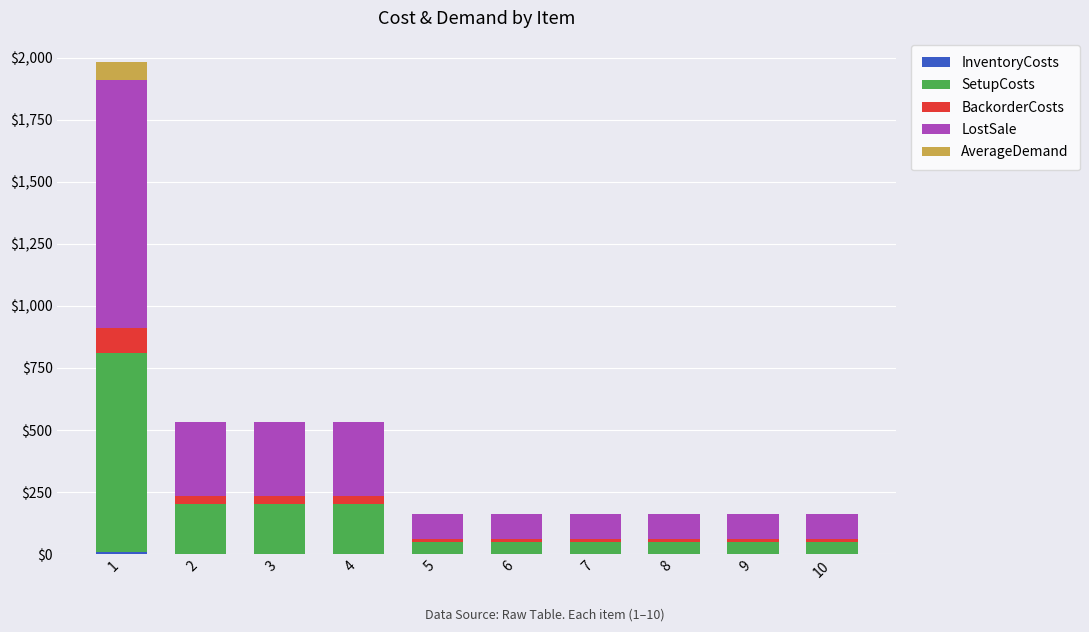

What is the average value of the InventoryCosts series?

2